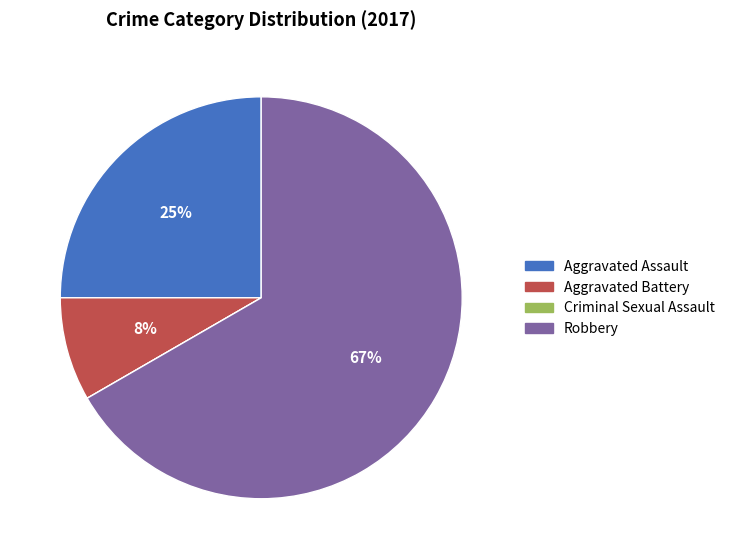

Is Robbery the majority of the pie?

Yes